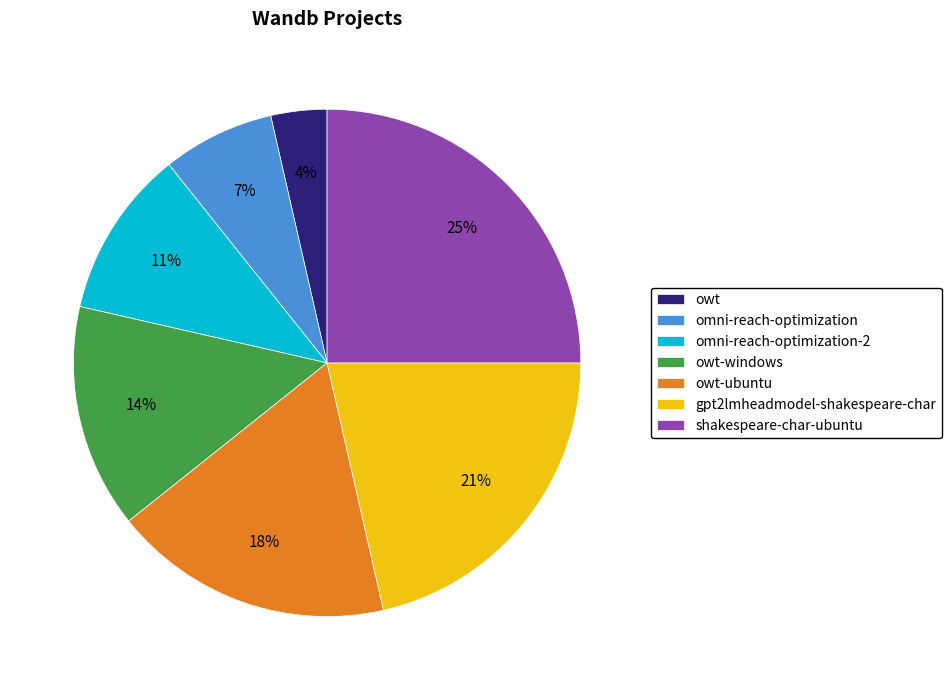

How many segments does this pie chart have?

7